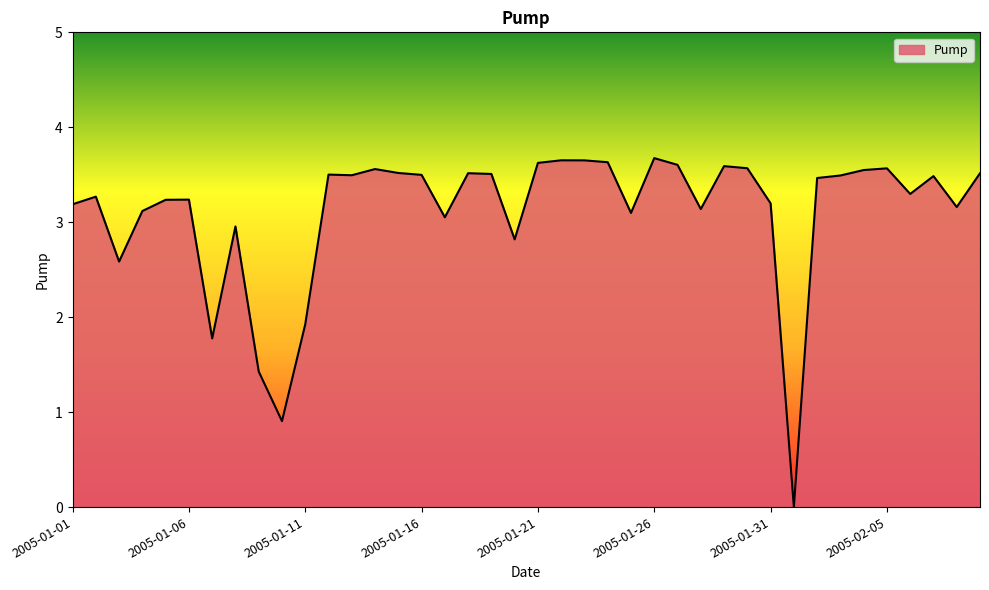

What is the difference between the maximum and minimum values?

3.7